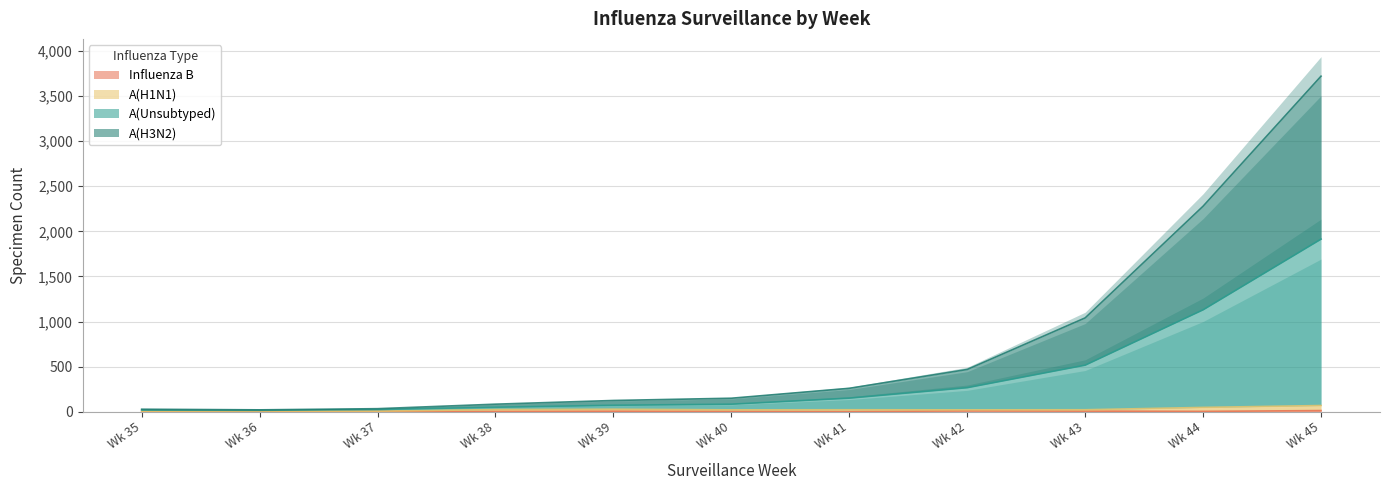

True or false: A(Unsubtyped) and A(H3N2) intersect in this chart.

False